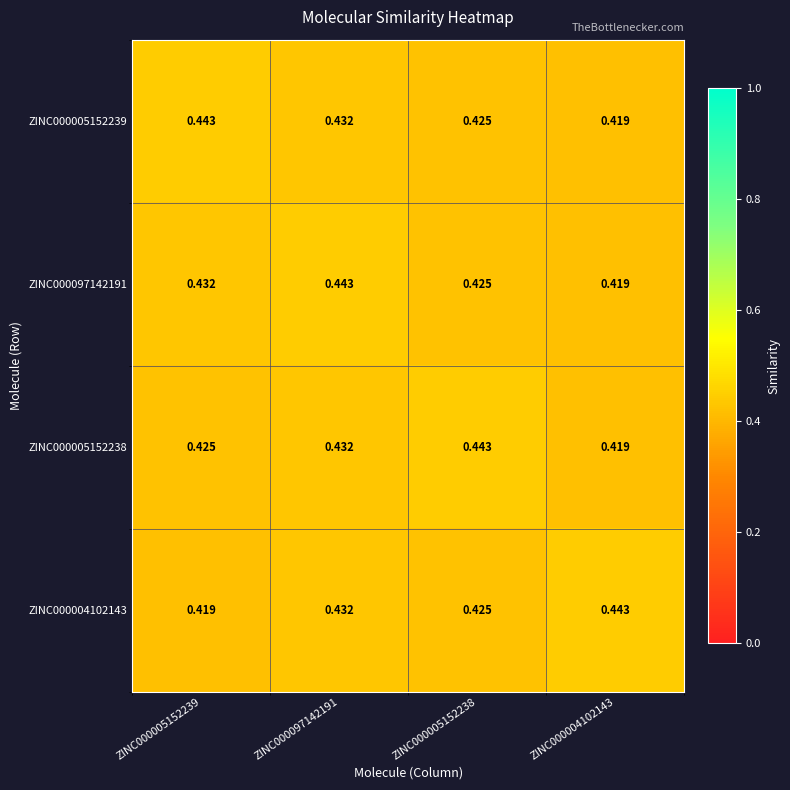

Count the number of categories in the chart.

4